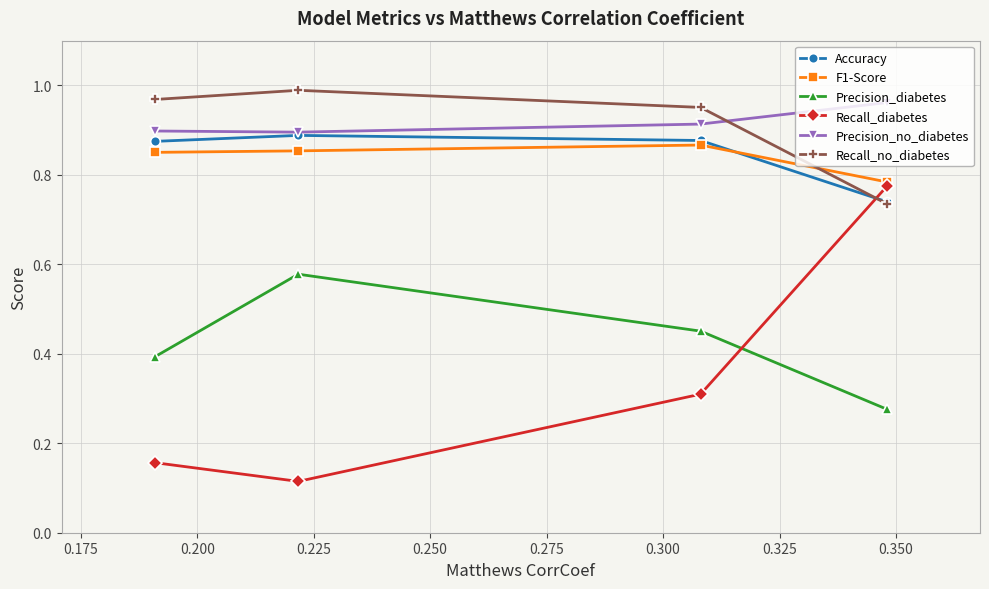

Which series has the largest range (max minus min)?

Recall_diabetes